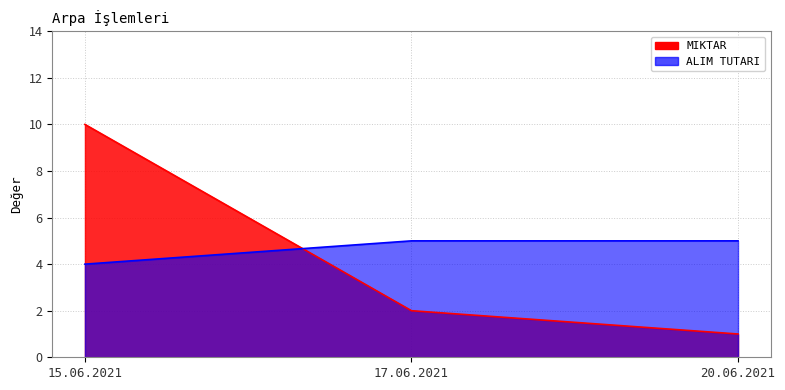

What is the difference between the second highest and minimum values in the ALIM TUTARI series?

1